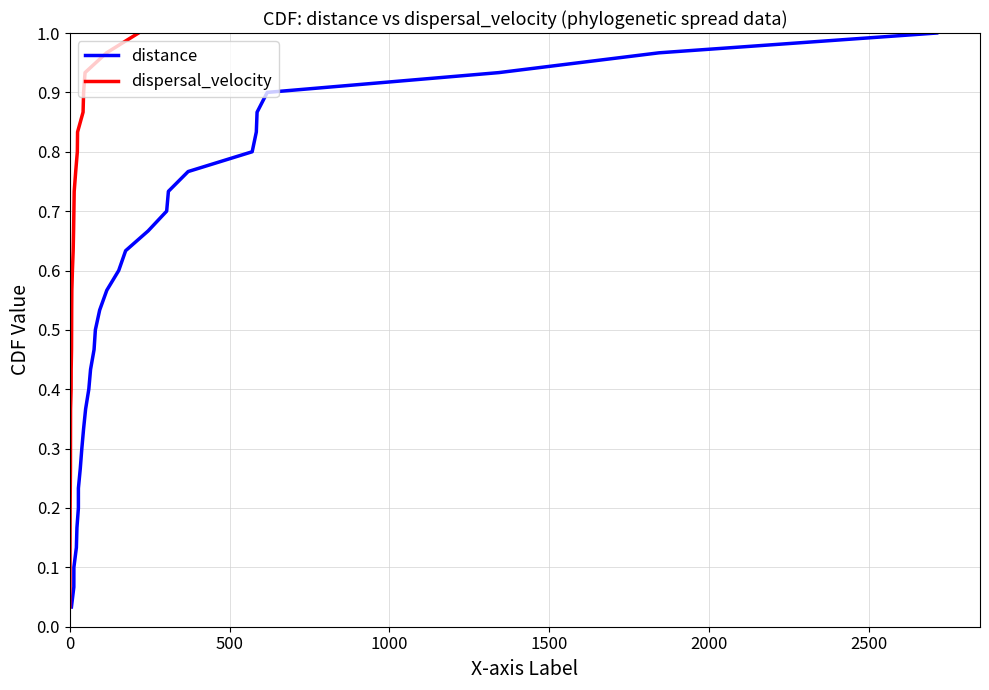

True or false: dispersal_velocity has a value of 0.6 at 11.

False